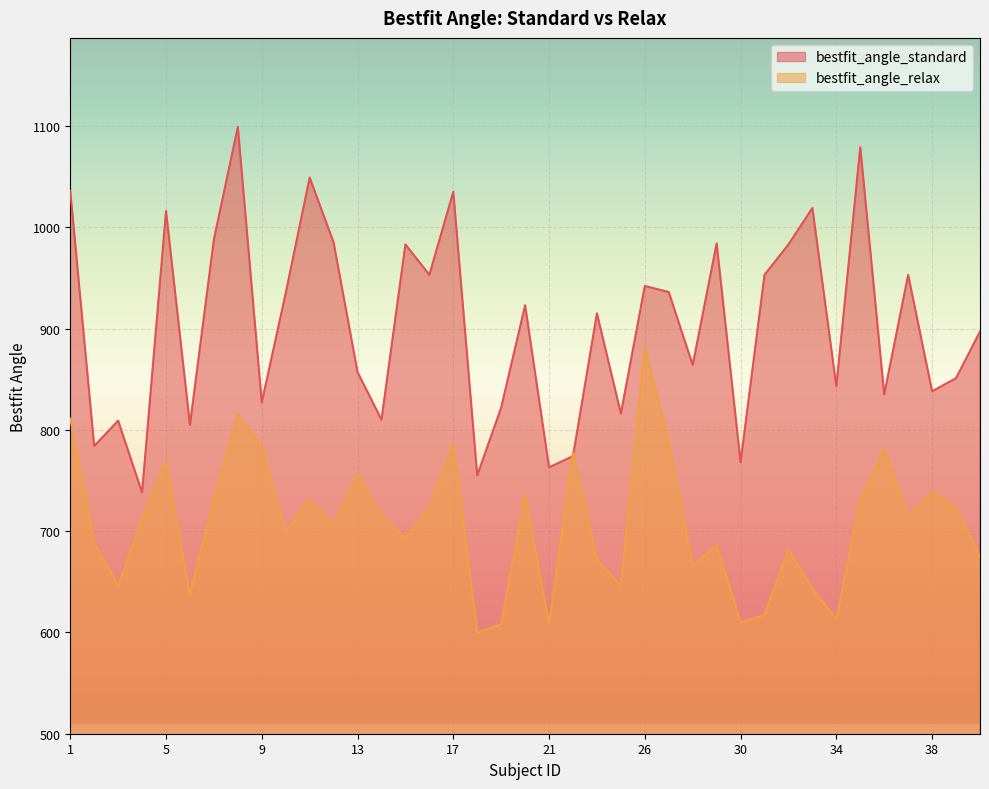

At which category is the sum across all series the highest?

8